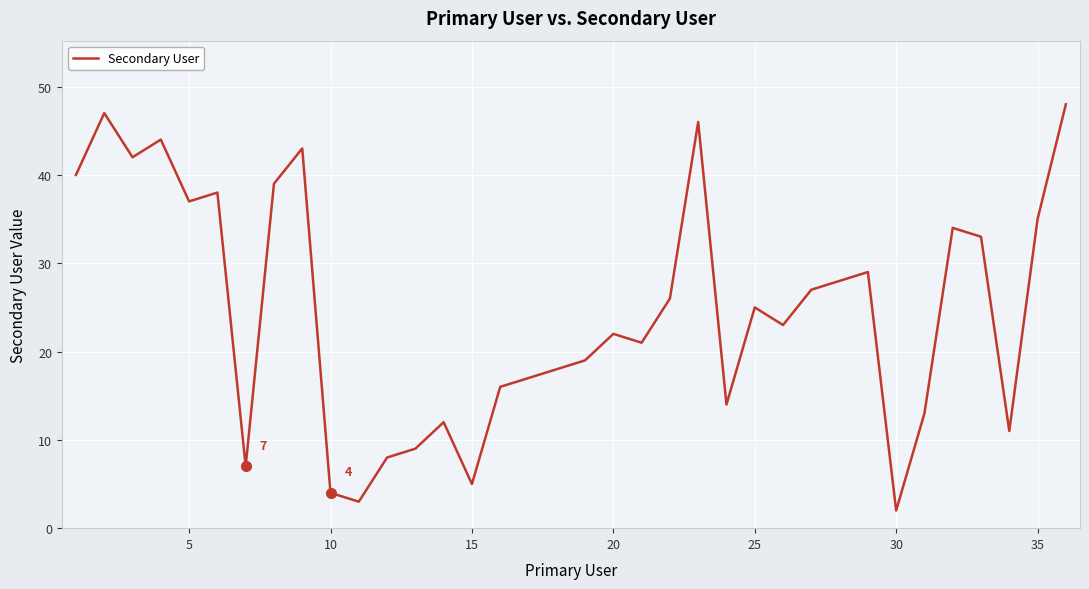

What is the difference between the maximum and minimum values?

46